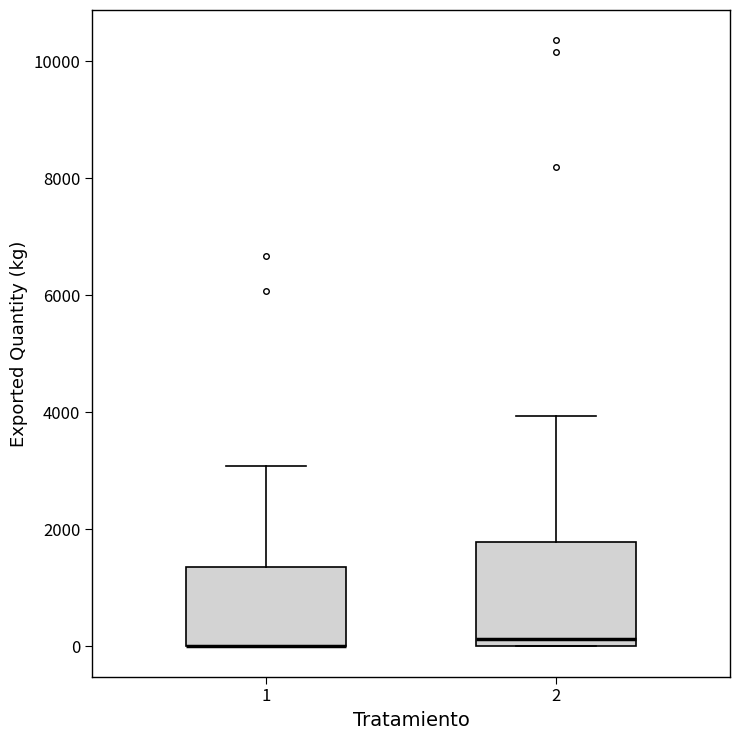

Comparing the boxes themselves (not the whiskers), which one is the tallest?

2